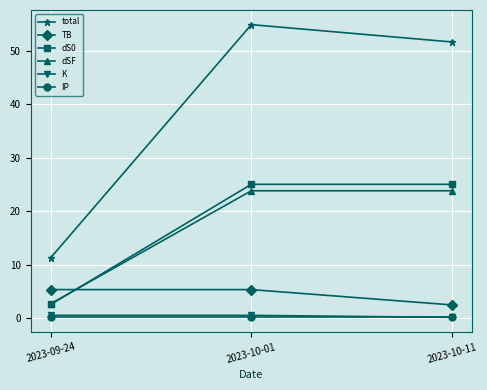

Which series has the largest total across all categories?

total